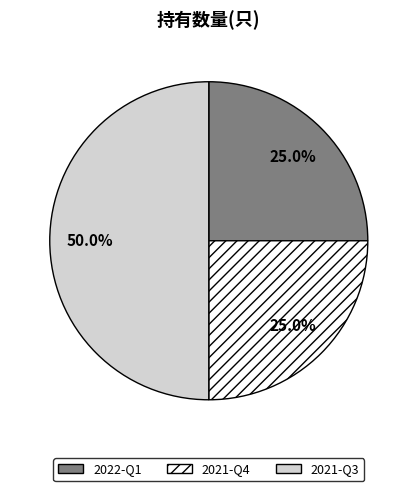

What is the total percentage of 2022-Q1 and 2021-Q4?

50.0%